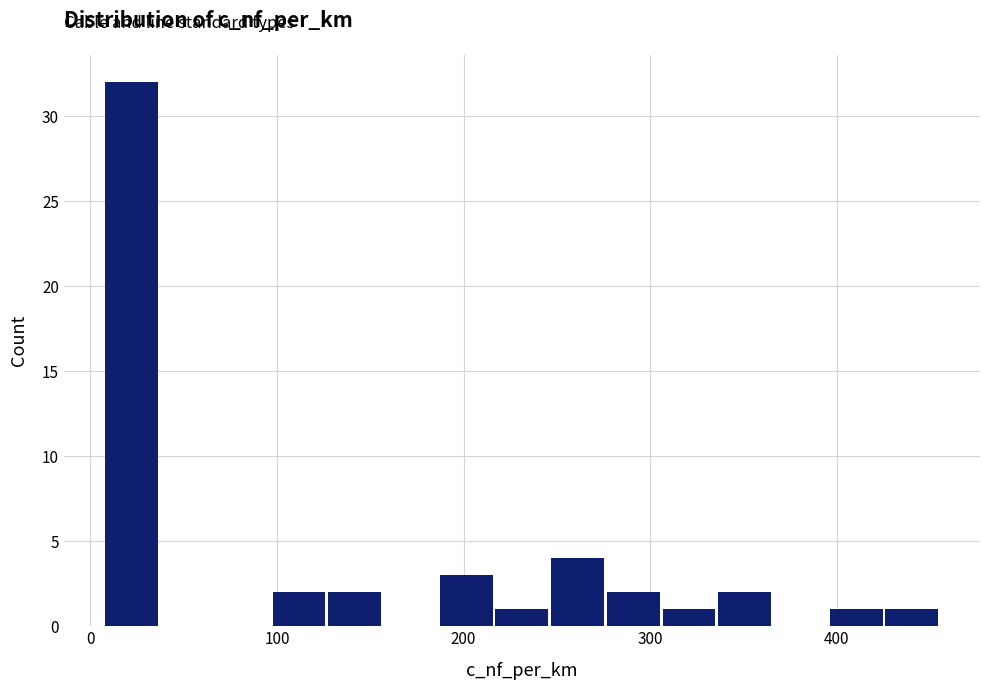

Around what value on the x-axis is the tallest bar? Give the approximate position of its centre, as read against the axis.

20